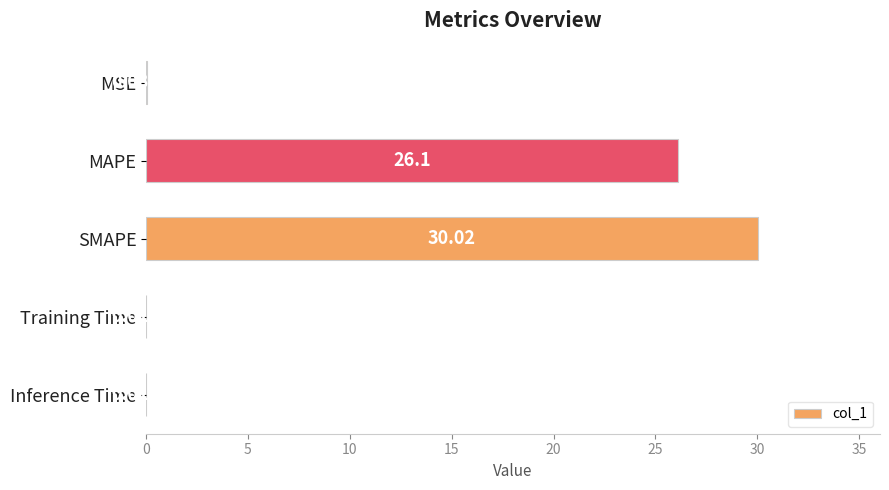

Which label corresponds to the largest value in the chart?

SMAPE